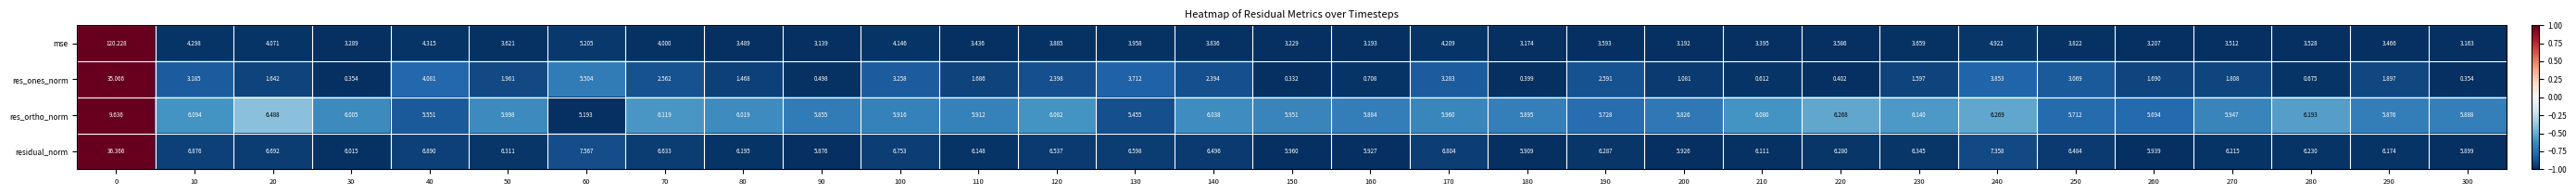

How many distinct data groups are displayed?

4